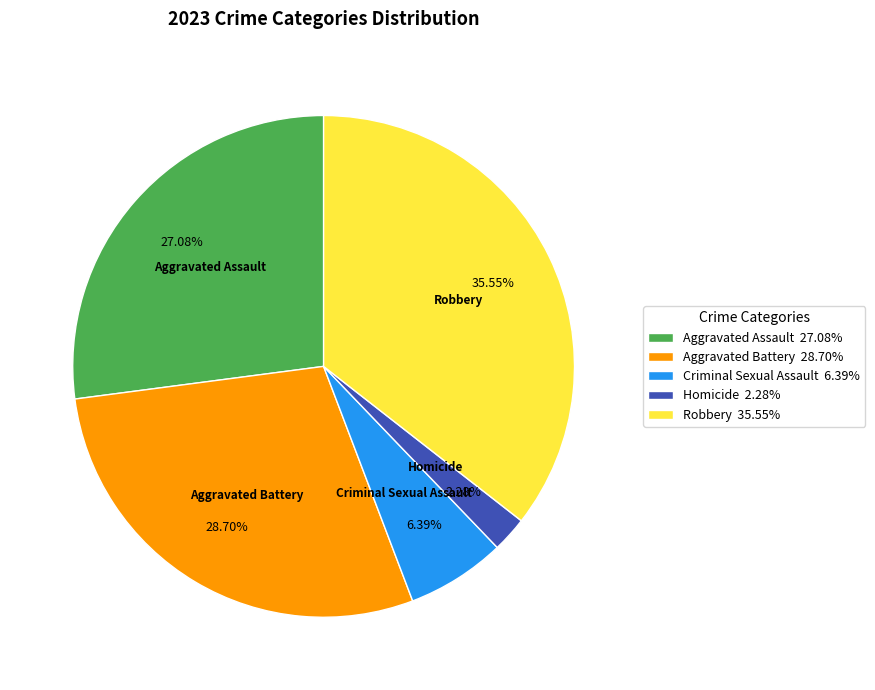

Which category has the biggest portion of the pie?

Robbery